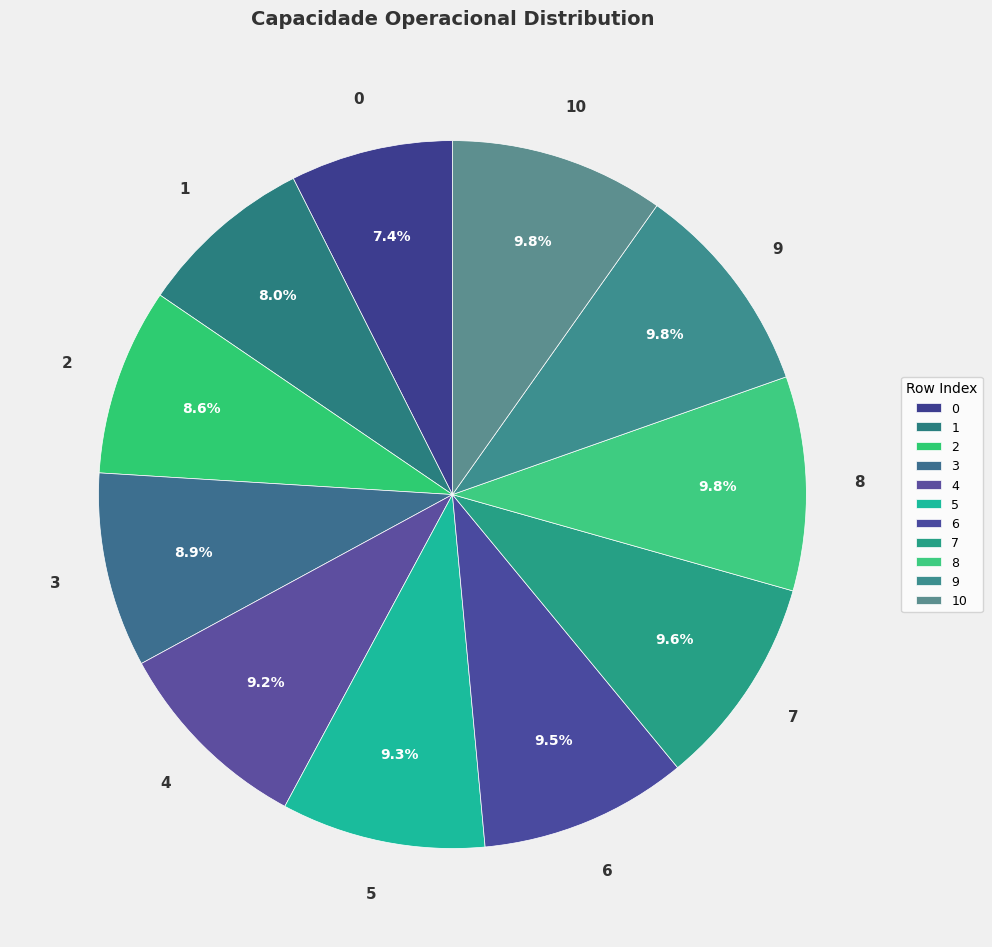

Is there any slice that represents more than half of the pie?

No